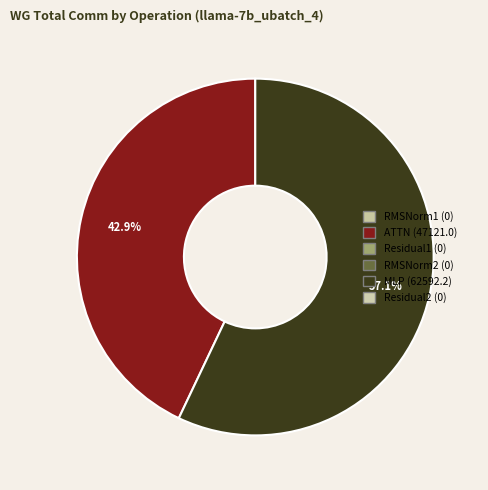

Does any single category account for the majority?

Yes